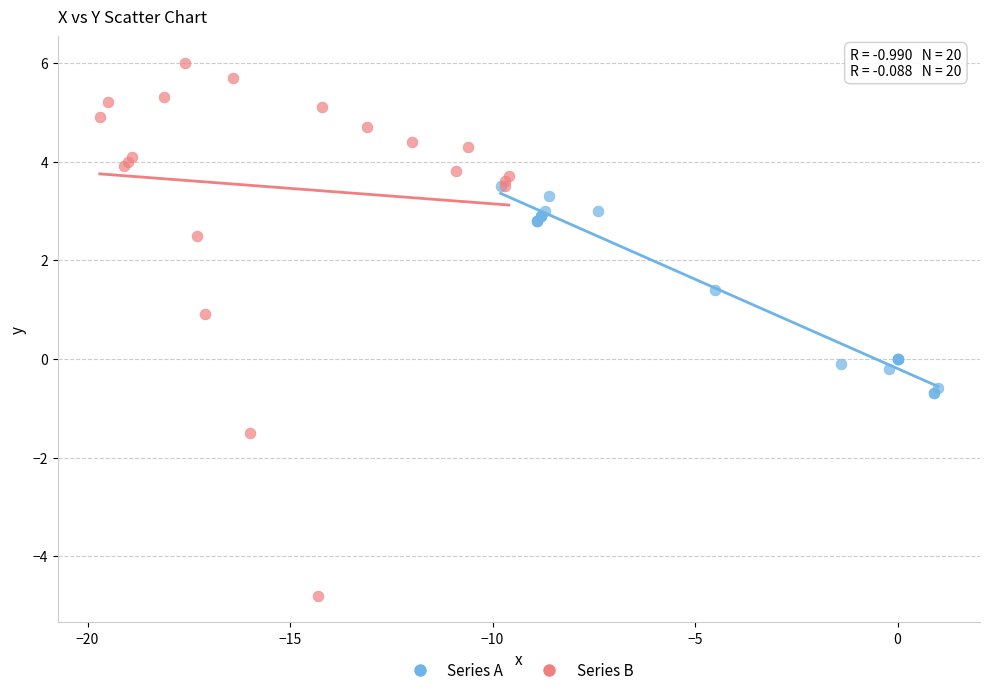

Which series reaches the minimum Y coordinate?

Series B